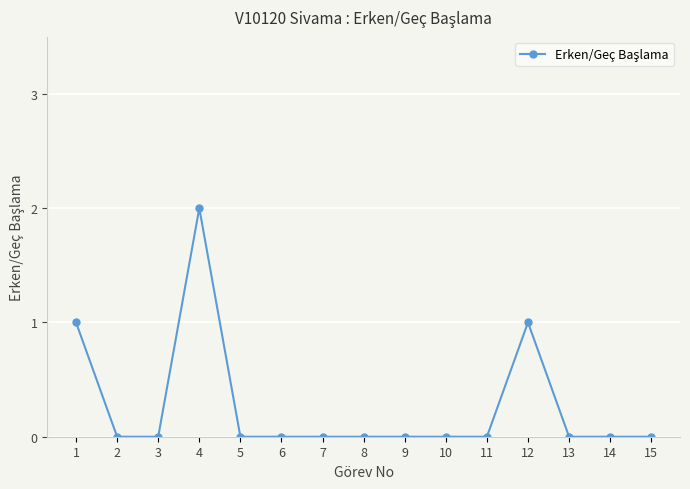

Which category has the highest value across all series?

4